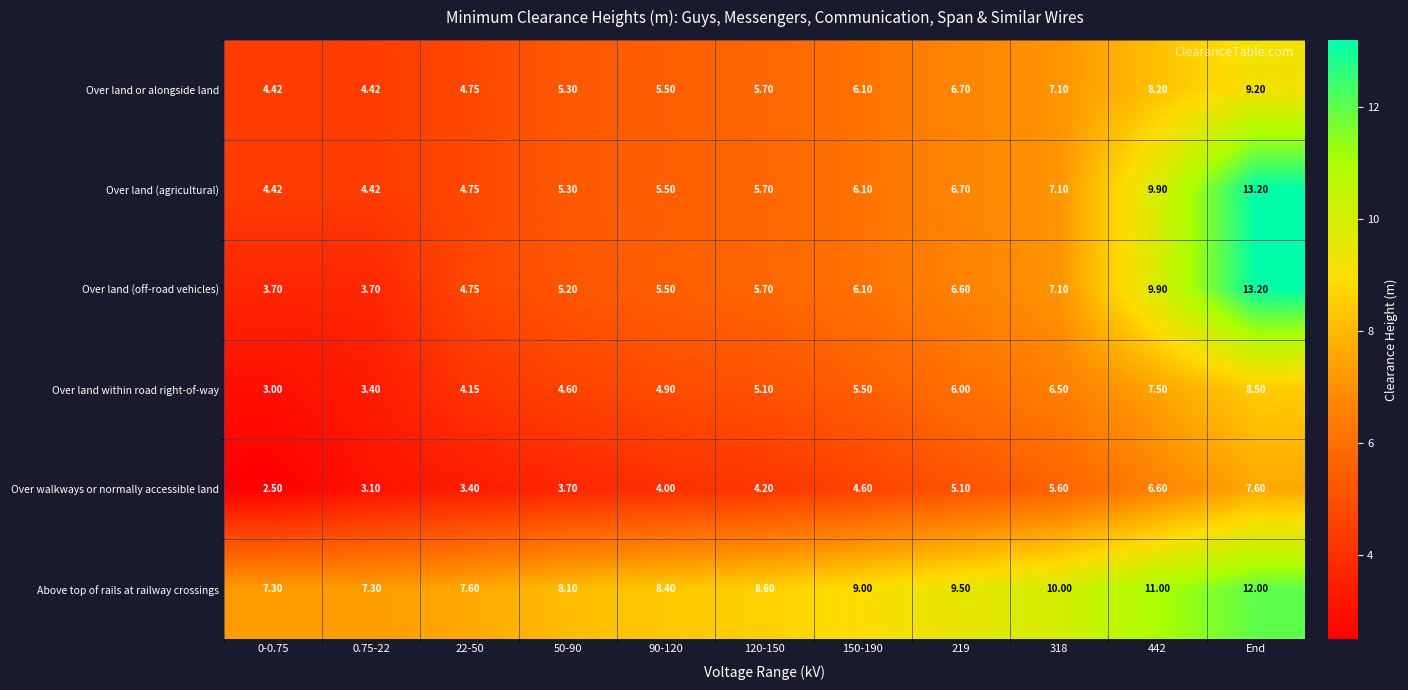

Which category has the highest value across all series?

End